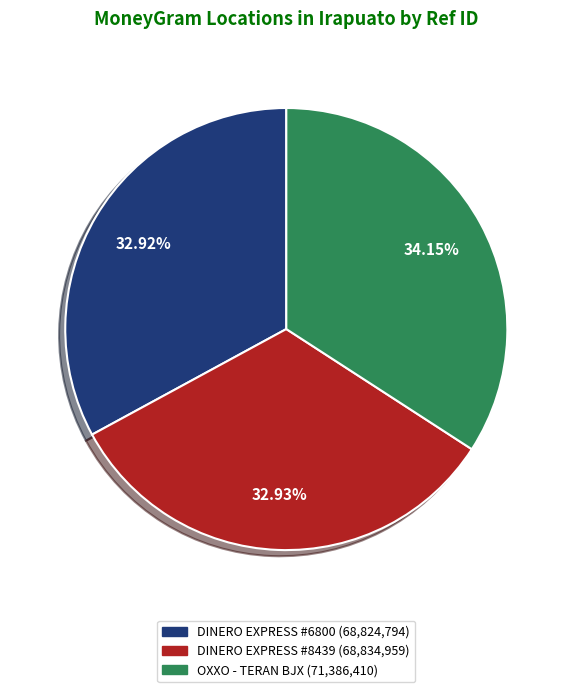

Is there a majority slice in this chart?

No